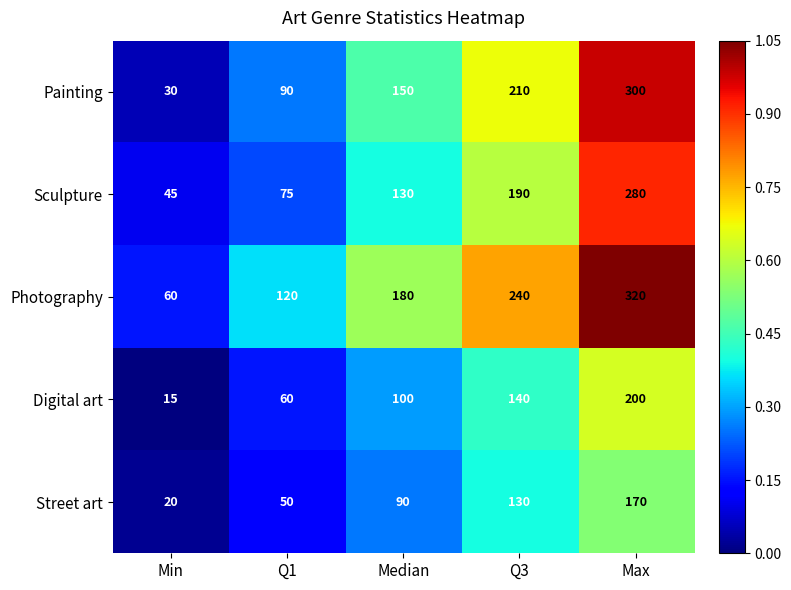

At which category is the sum across all series the highest?

Max